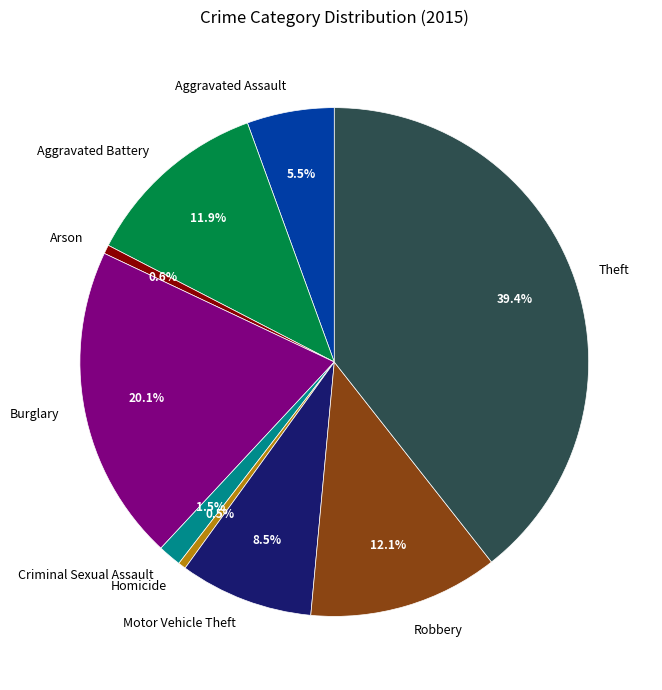

Is Theft the majority of the pie?

No